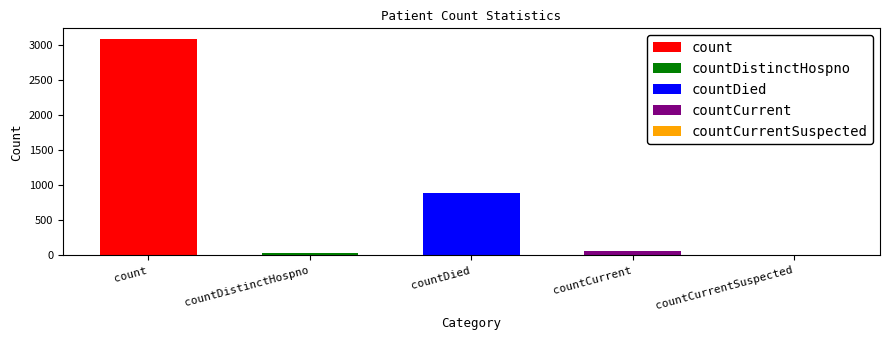

Is it true that the value at countCurrentSuspected is -1492?

False